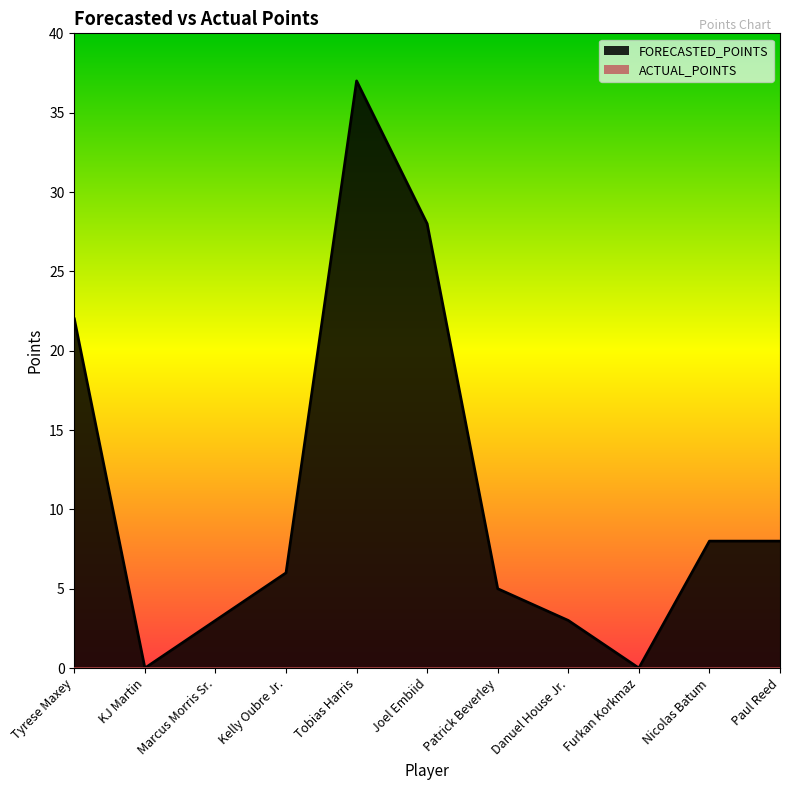

What is the greatest value displayed?

37